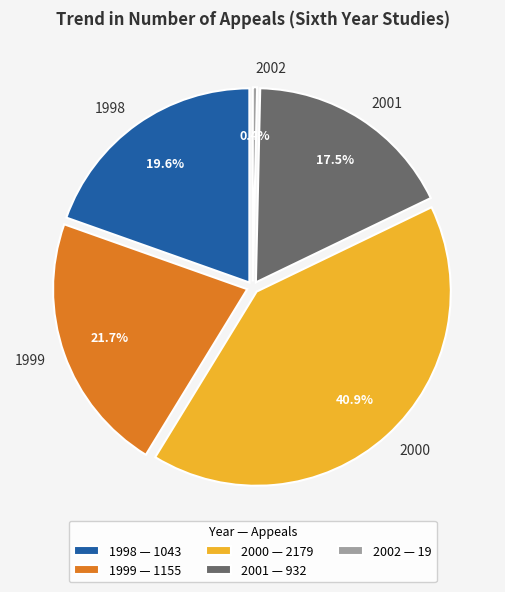

Is there any slice that represents more than half of the pie?

No